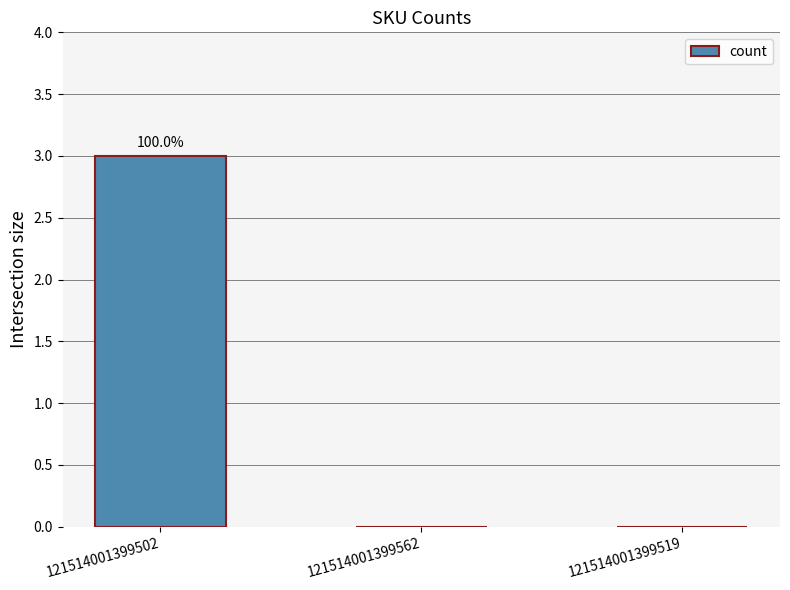

Which has a higher value, 121514001399519 or 121514001399502?

121514001399502